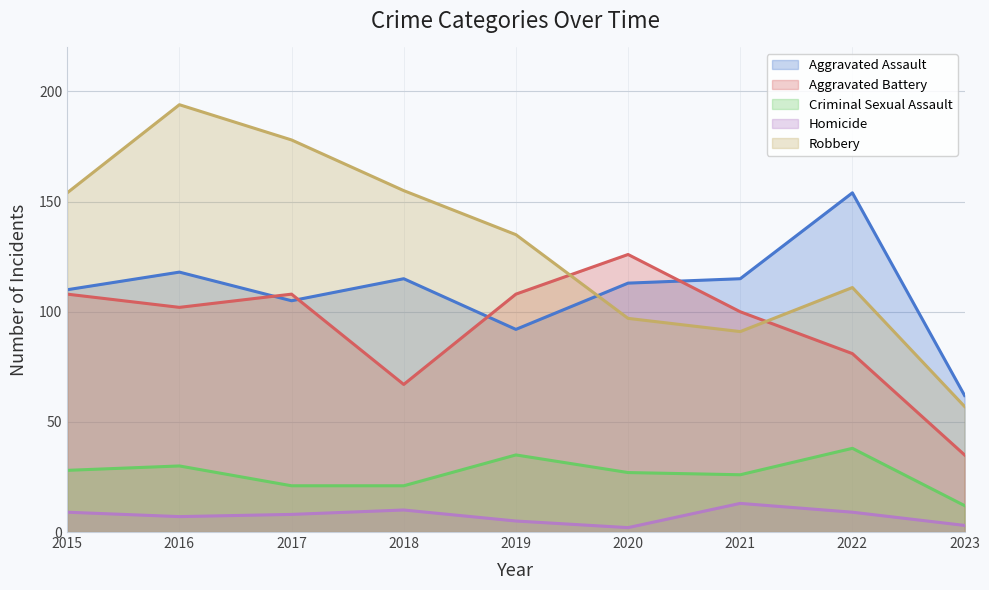

Which series has the widest spread of values?

Robbery